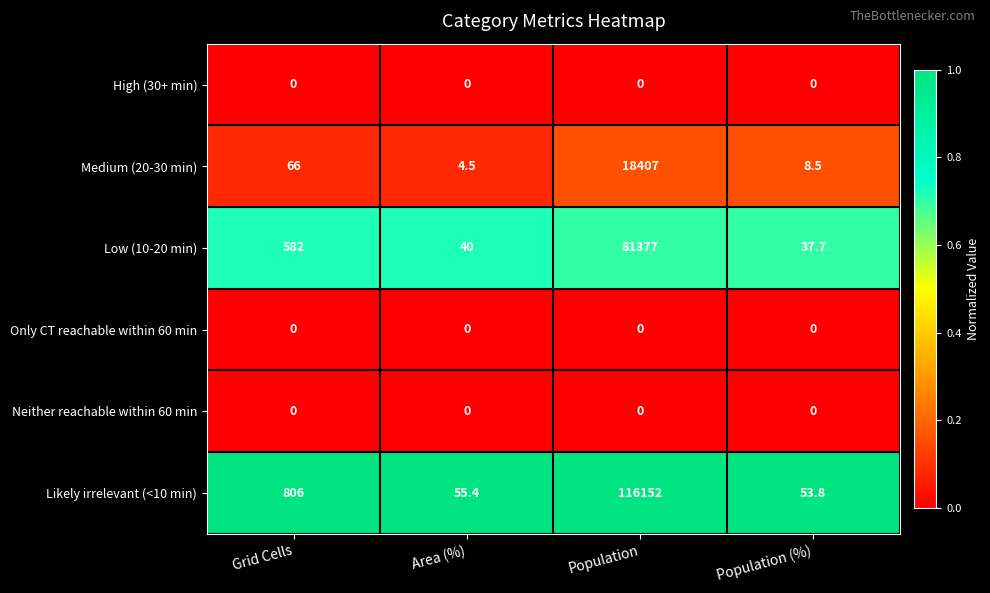

Which series has the widest spread of values?

Likely irrelevant (<10 min)